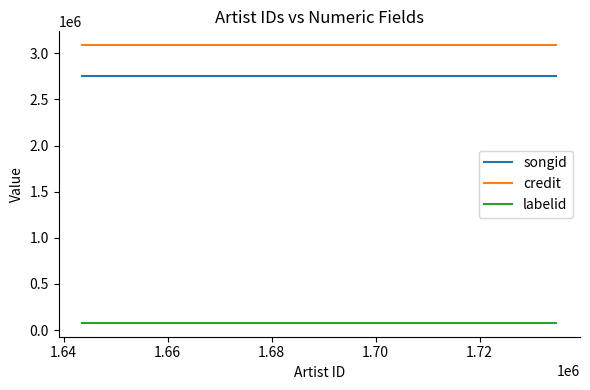

Rank the series by their maximum value, from highest to lowest.

credit, songid, labelid